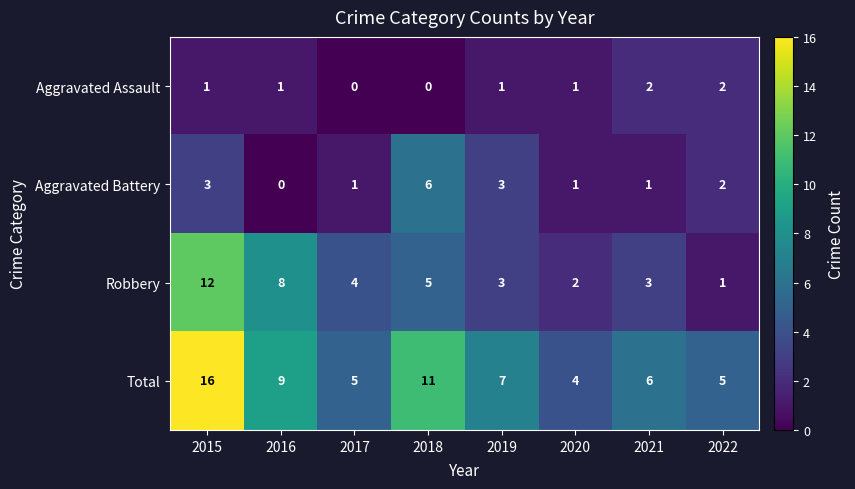

Which series has the largest range (max minus min)?

Total